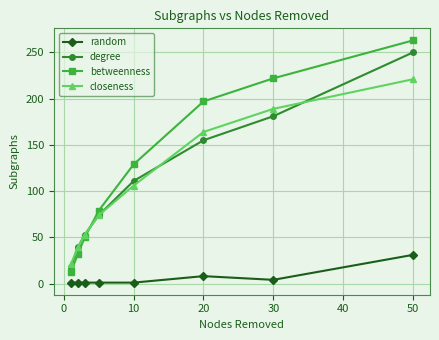

How many intersections are there between betweenness and closeness?

1